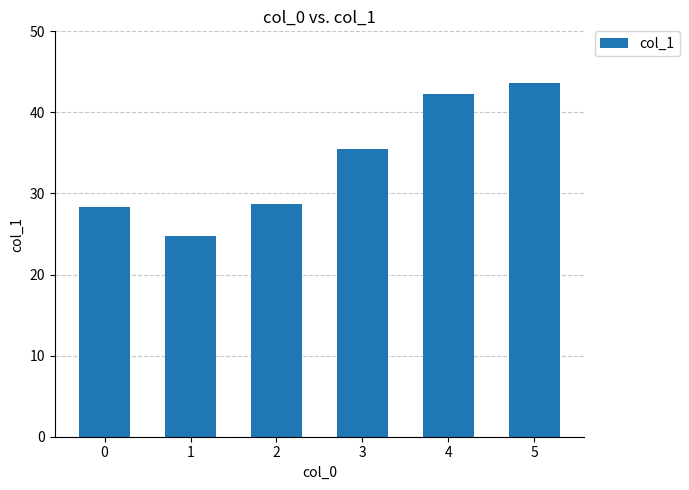

Reading right to left, list all the values displayed in this chart.

43.6	42.3	35.4	28.8	24.8	28.4